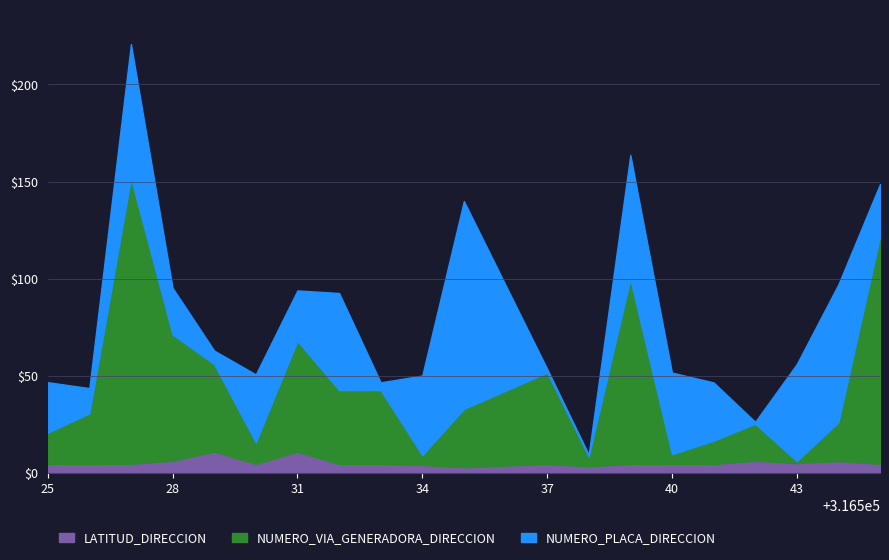

How many data points in LATITUD_DIRECCION are less than 4?

2